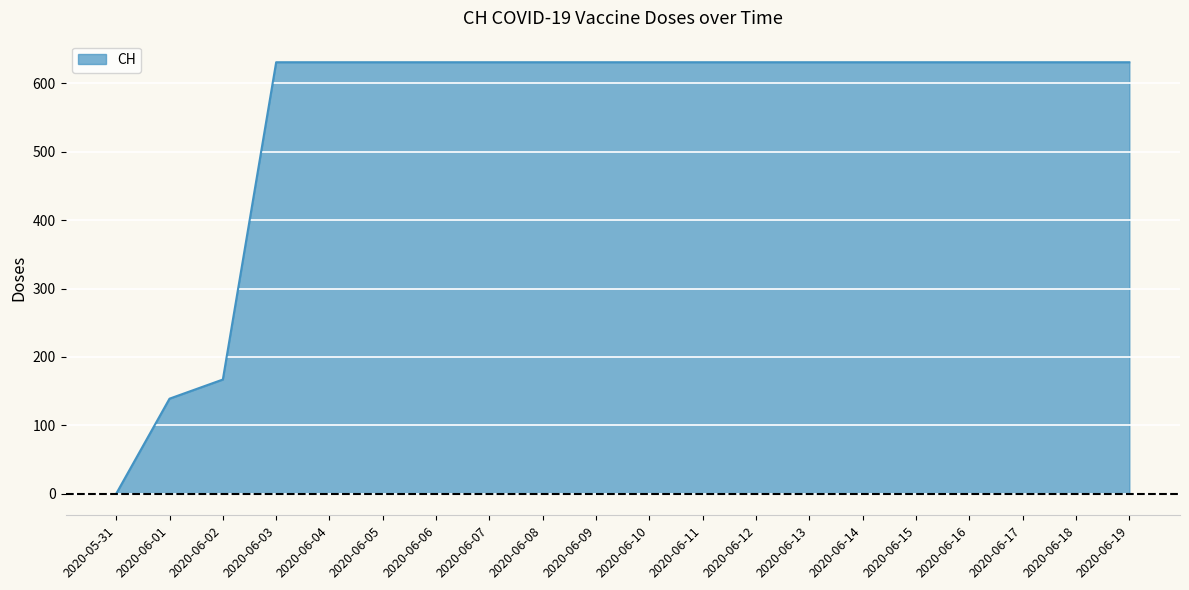

Where is the data nearest to the value 315?

2020-06-02